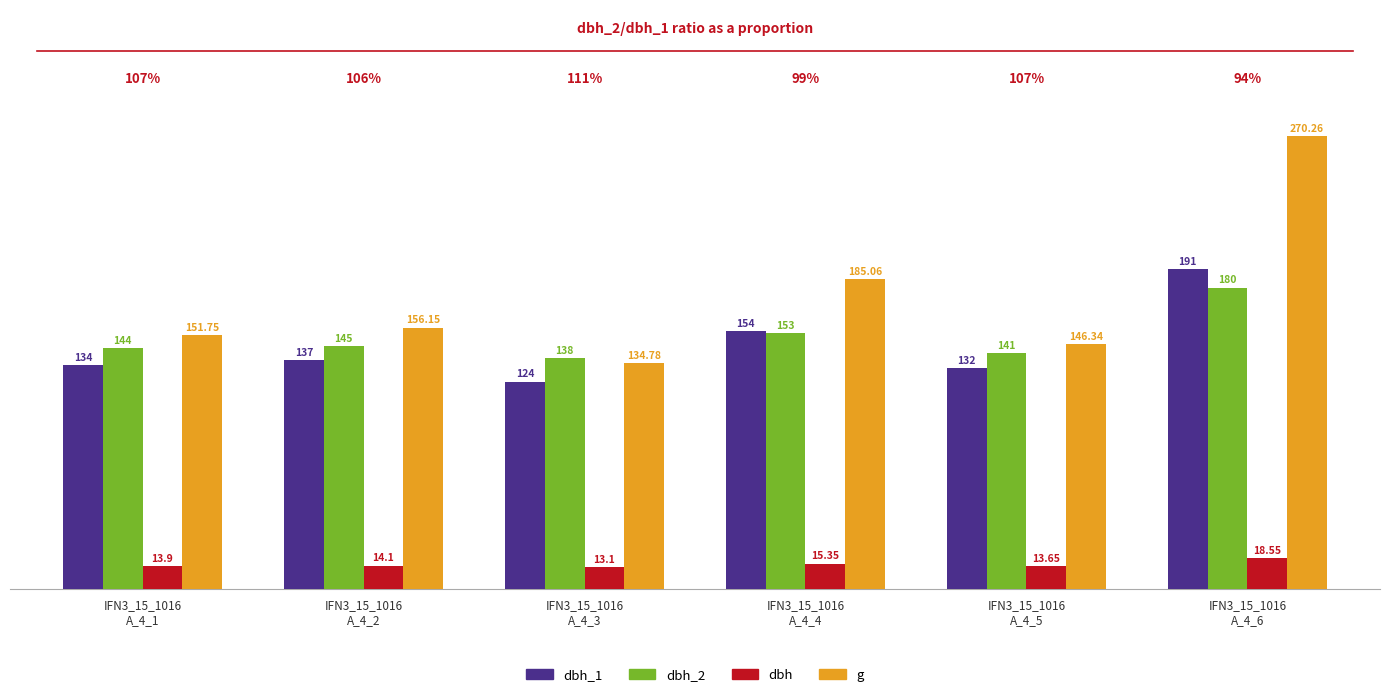

How many groups of bars are there?

6